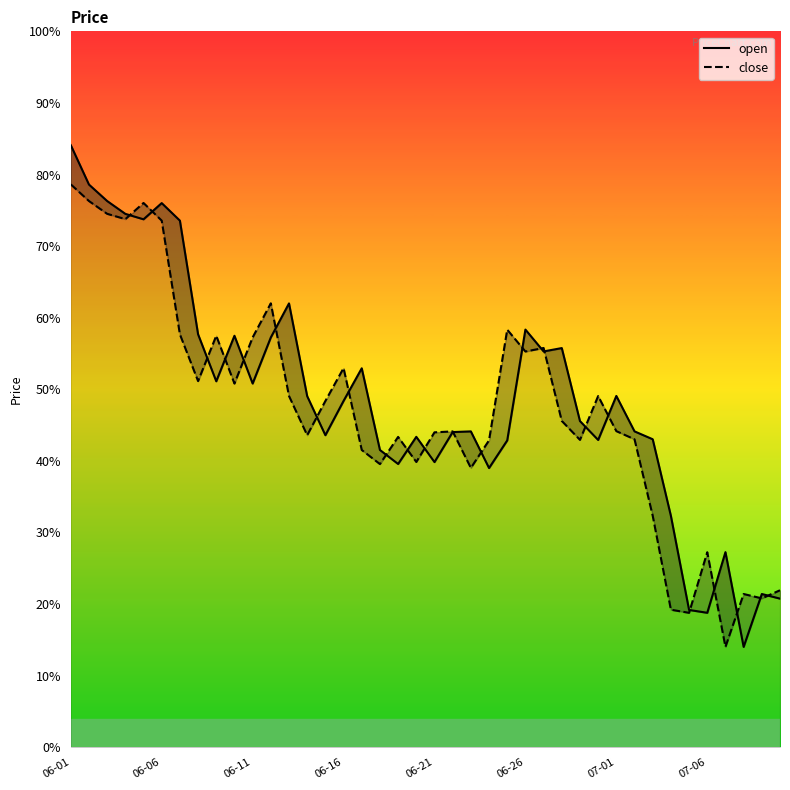

True or false: open and close cross at least once.

True